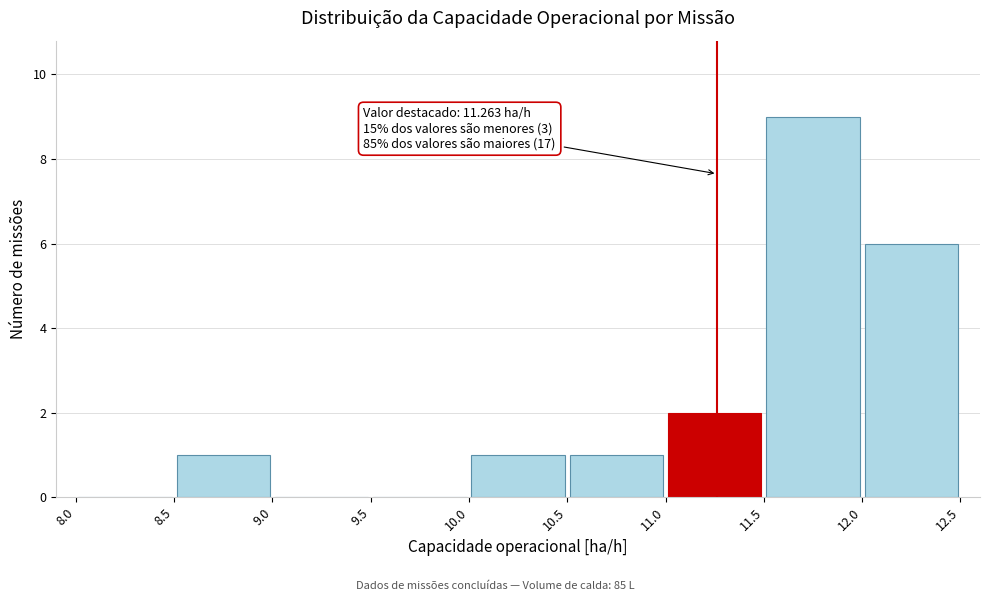

Which range on the x-axis has the tallest bar?

11.5 to 12.0